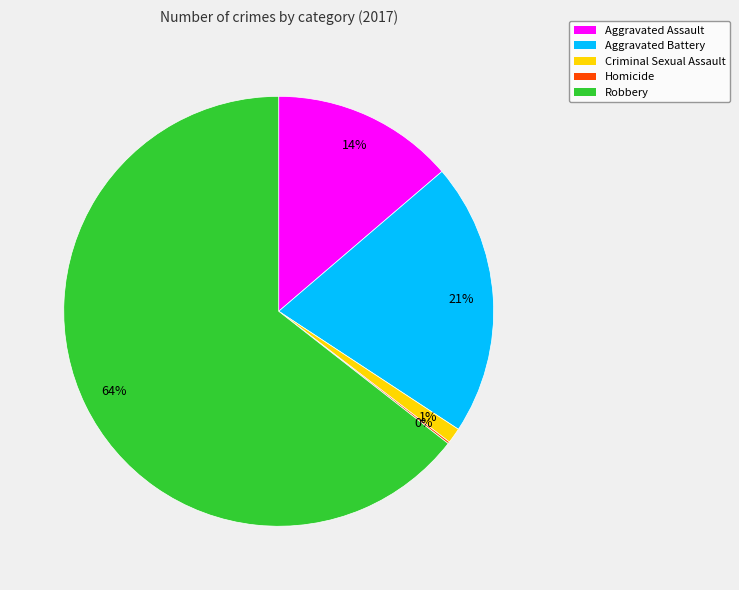

To the nearest percent, what is the average slice percentage?

20%